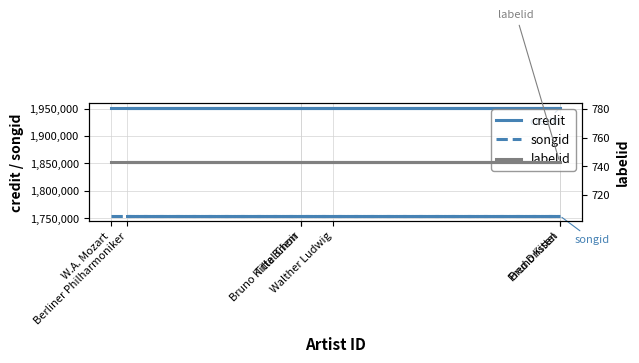

Is the value of credit at Bruno Kittel Choir greater than the value of songid at Bruno Kittel Choir?

Yes